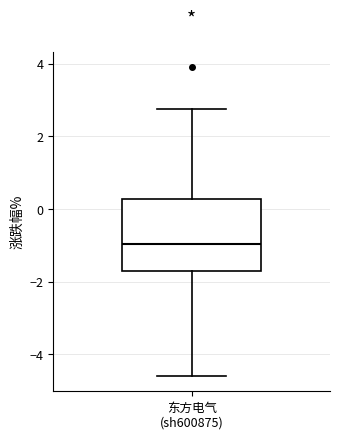

Read this box plot against the y-axis: the position of the median line, the range covered by the box, and the ends of both whiskers. The values are not printed on the chart, so give them approximately, as read against the axis.

median -1.0, box -1.6 to 0.2, whiskers -4.6 to 2.8